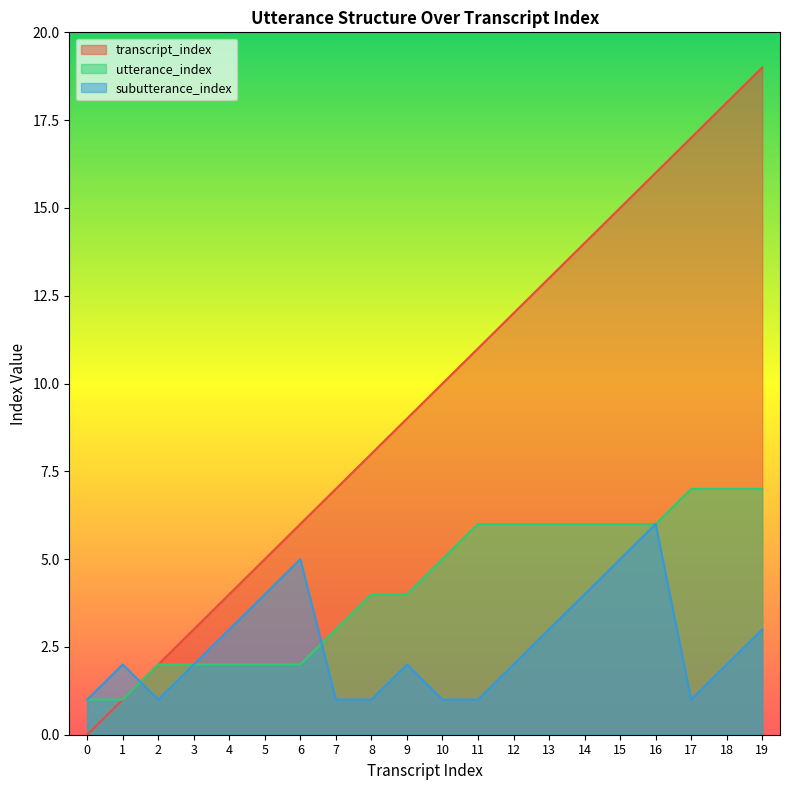

Which series ends up on top after the final intersection of subutterance_index and transcript_index?

transcript_index